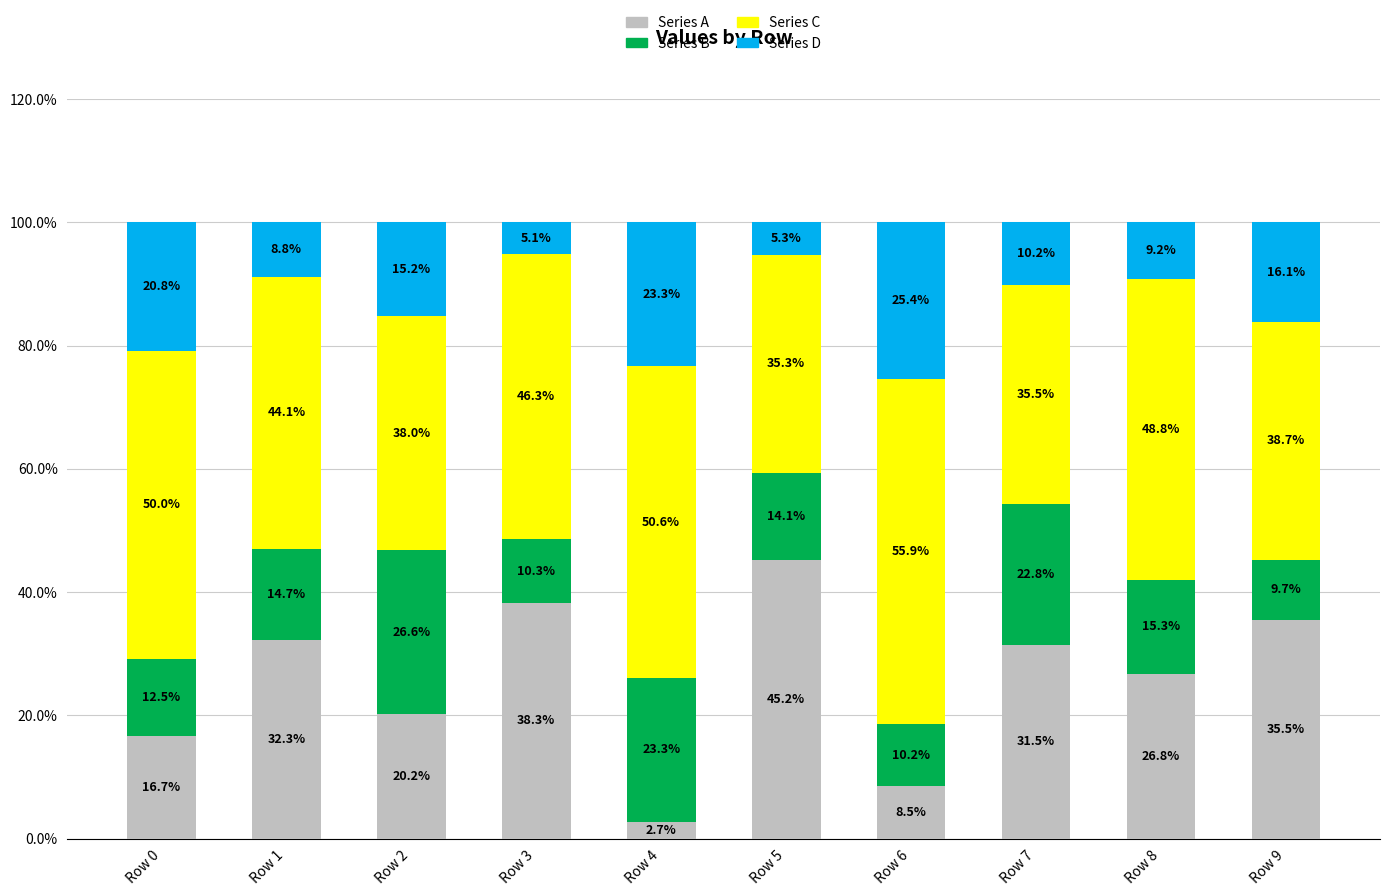

What is the minimum value for Series A?

2.7